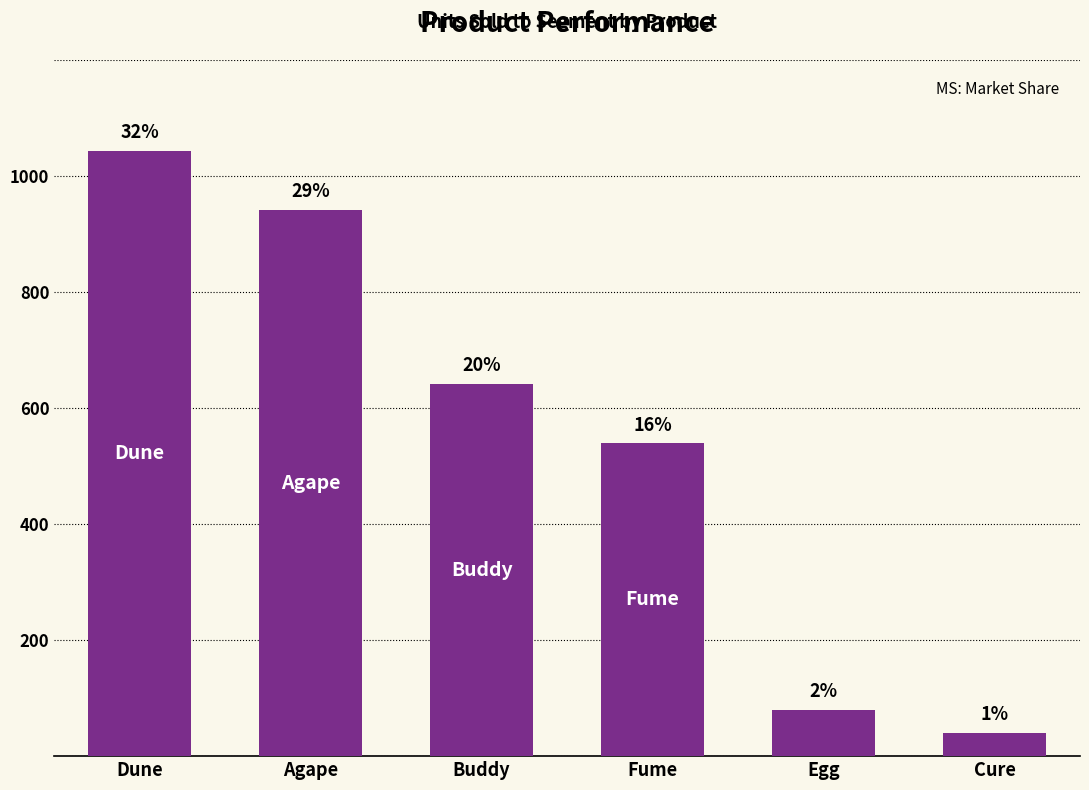

How many bars are there in total?

6